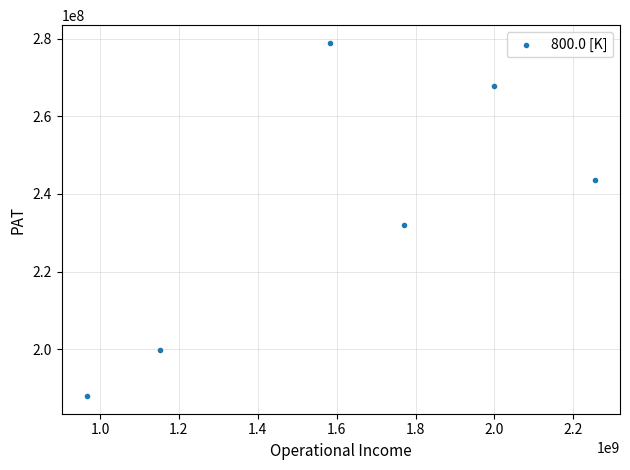

What Y value in the scatter plot is closest to 233419843?

232093864